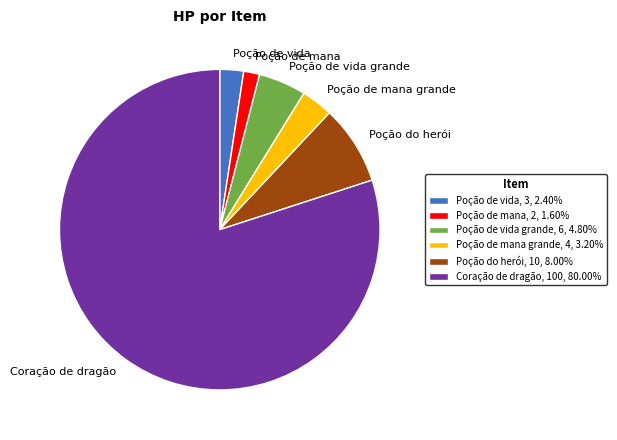

Approximately how many times larger is the value at Poção do herói, 10, 8.00% compared to Poção de mana, 2, 1.60%?

5.0